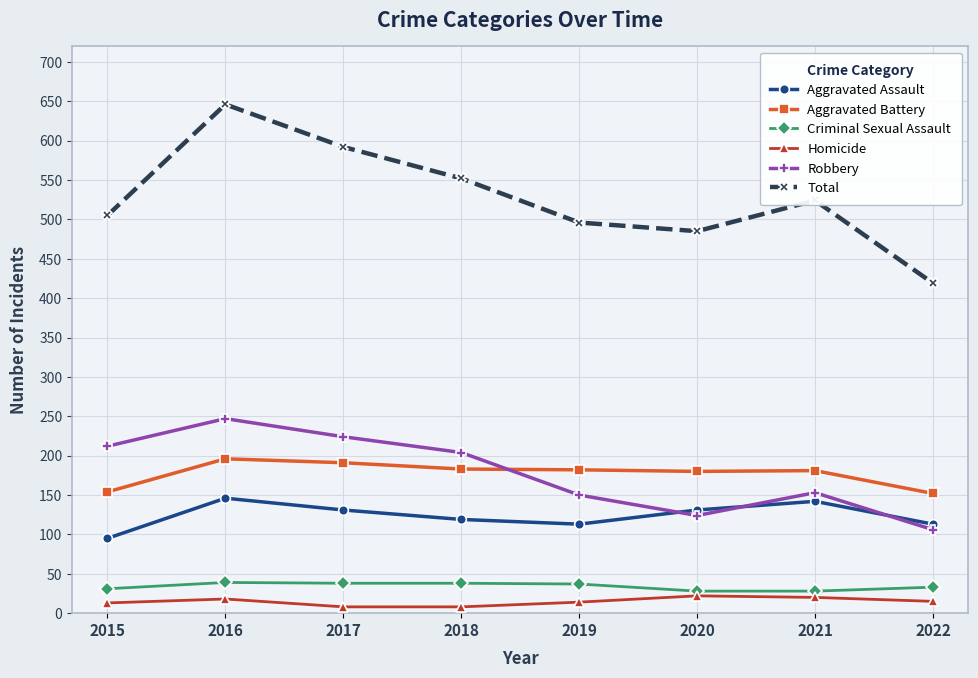

At which category is the sum across all series the highest?

2016